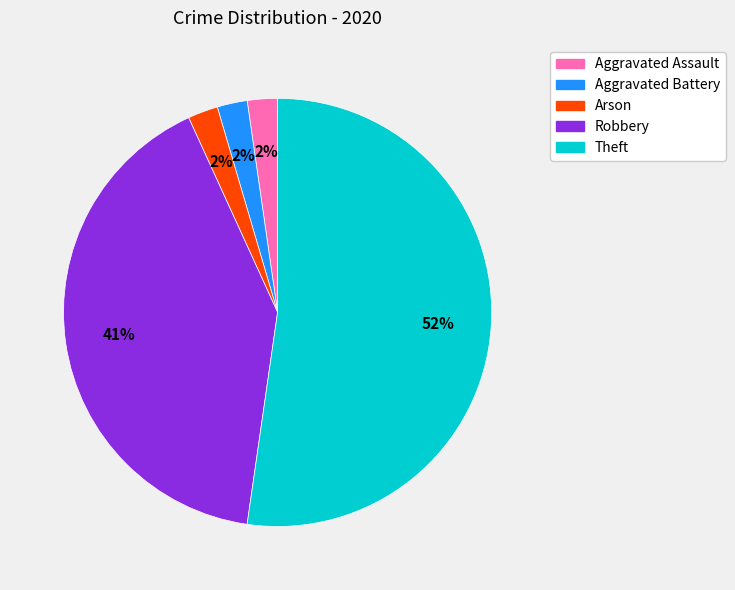

What percentage is the Robbery slice, to the nearest percent?

41%